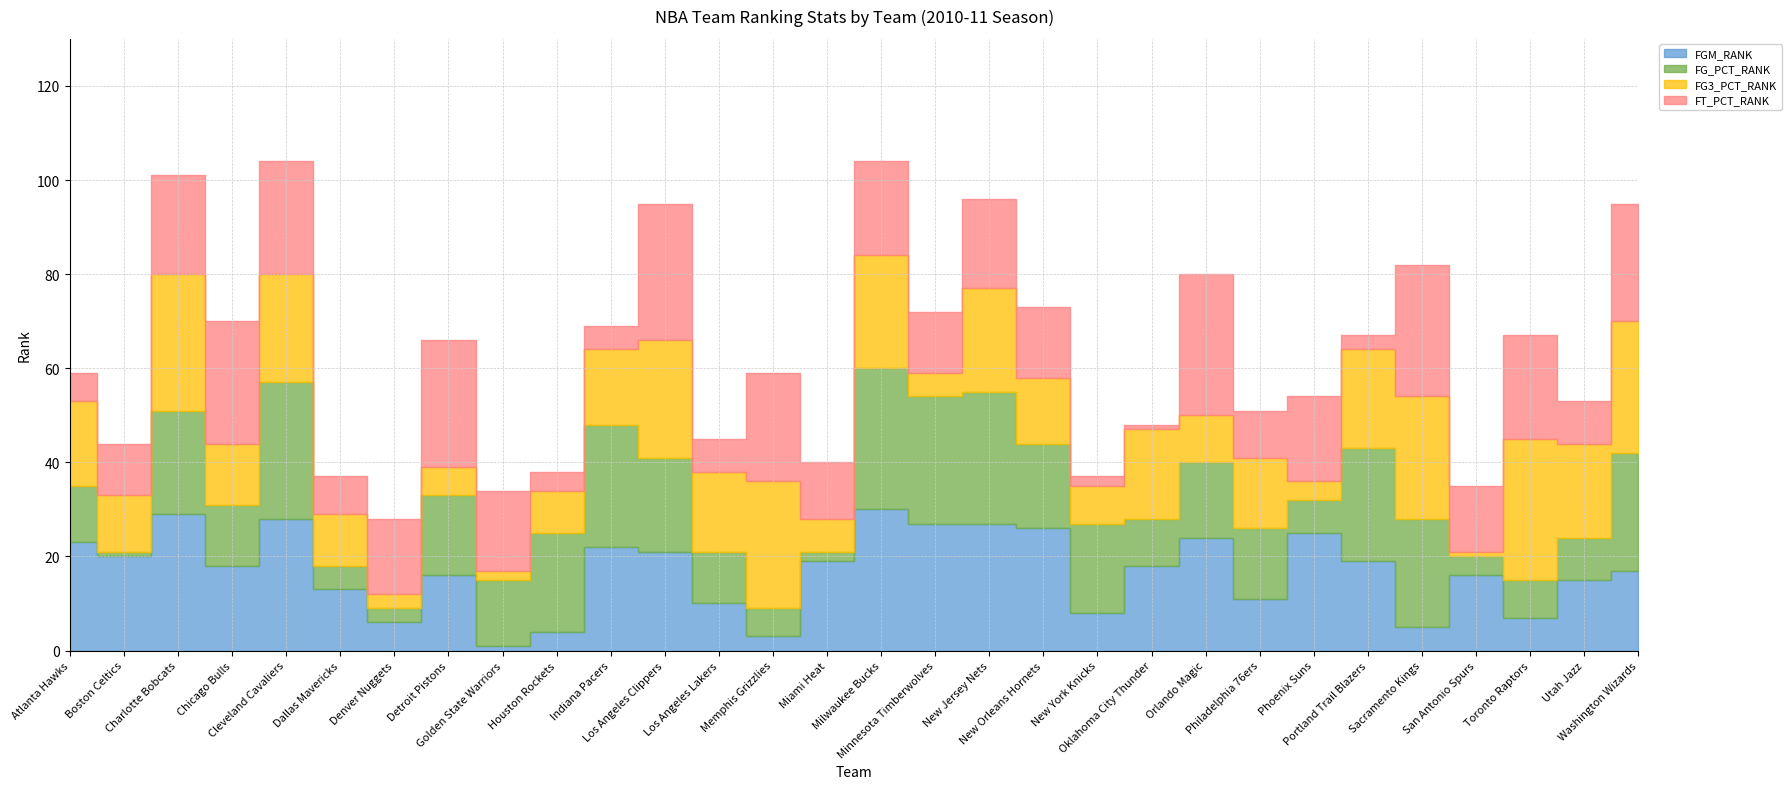

List the series in order of their peak value, highest first.

FGM_RANK, FG_PCT_RANK, FG3_PCT_RANK, FT_PCT_RANK